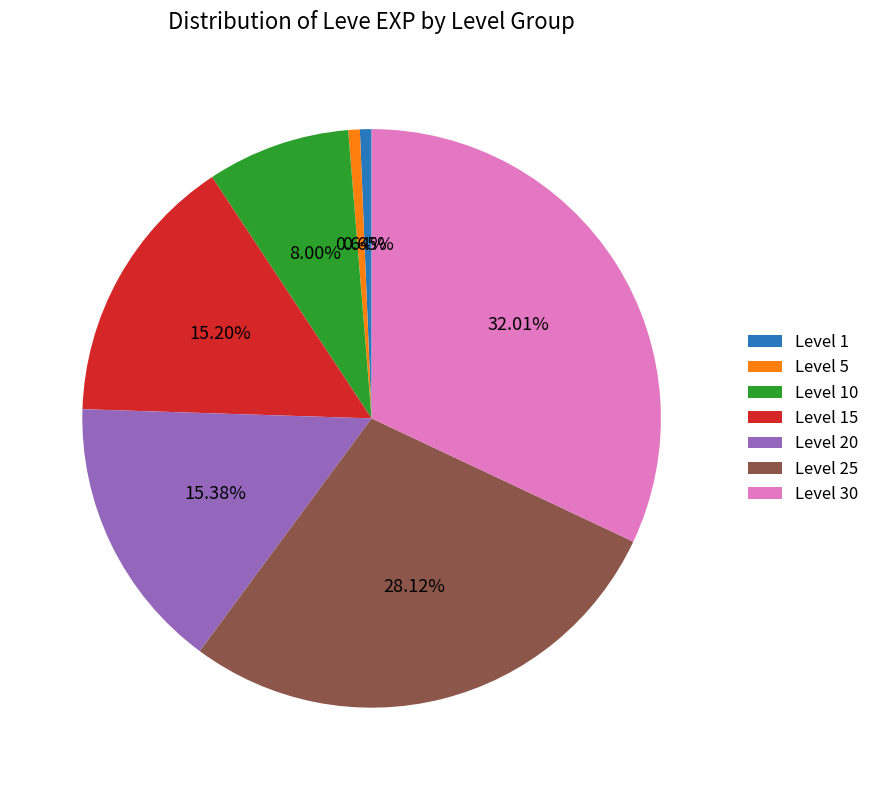

Which has a higher value, Level 25 or Level 30?

Level 30